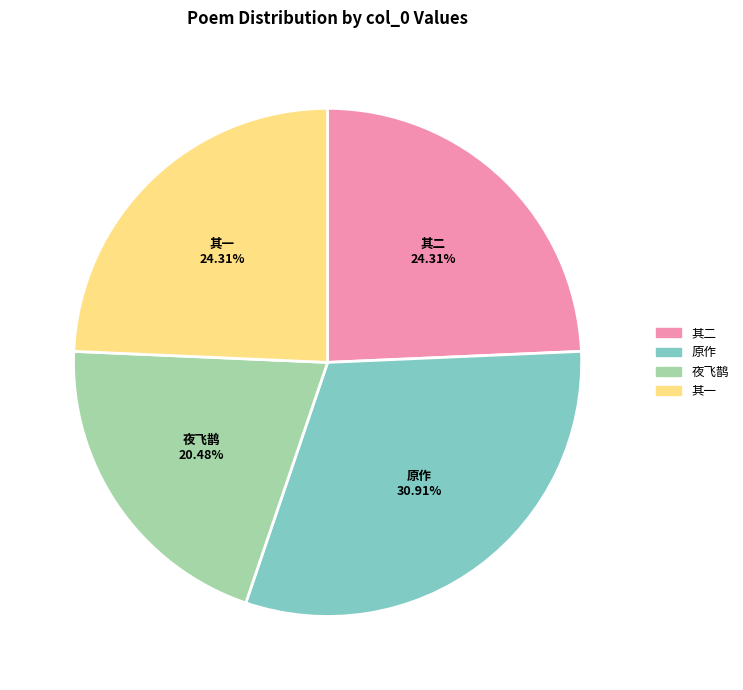

Is there a majority slice in this chart?

No